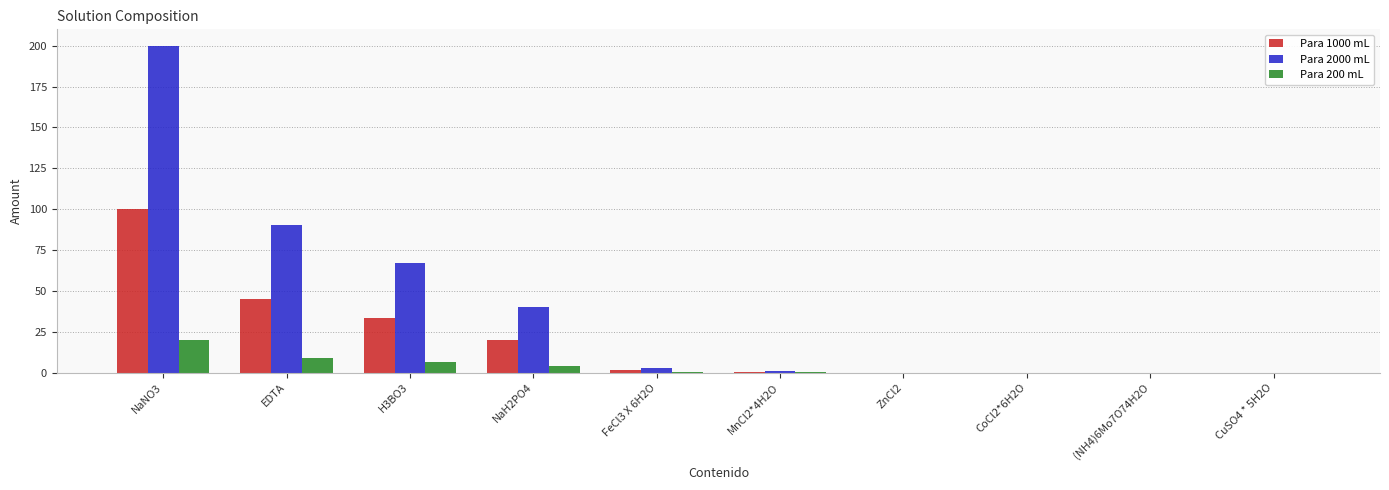

Where is Para 2000 mL nearest to the value 100?

EDTA